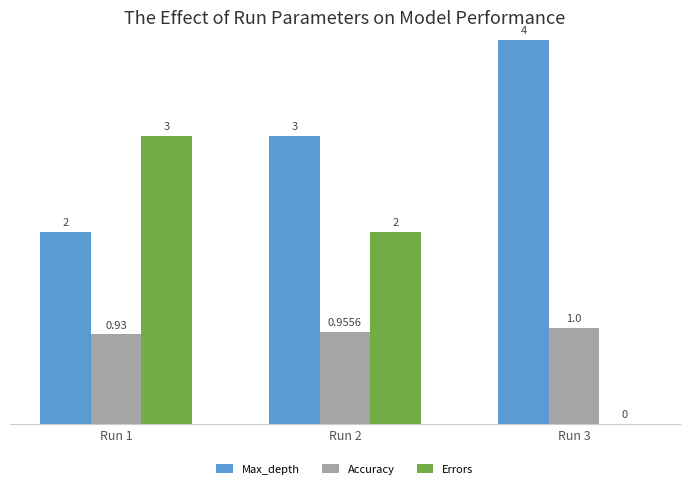

What is the total value across all series at Run 3?

5.0